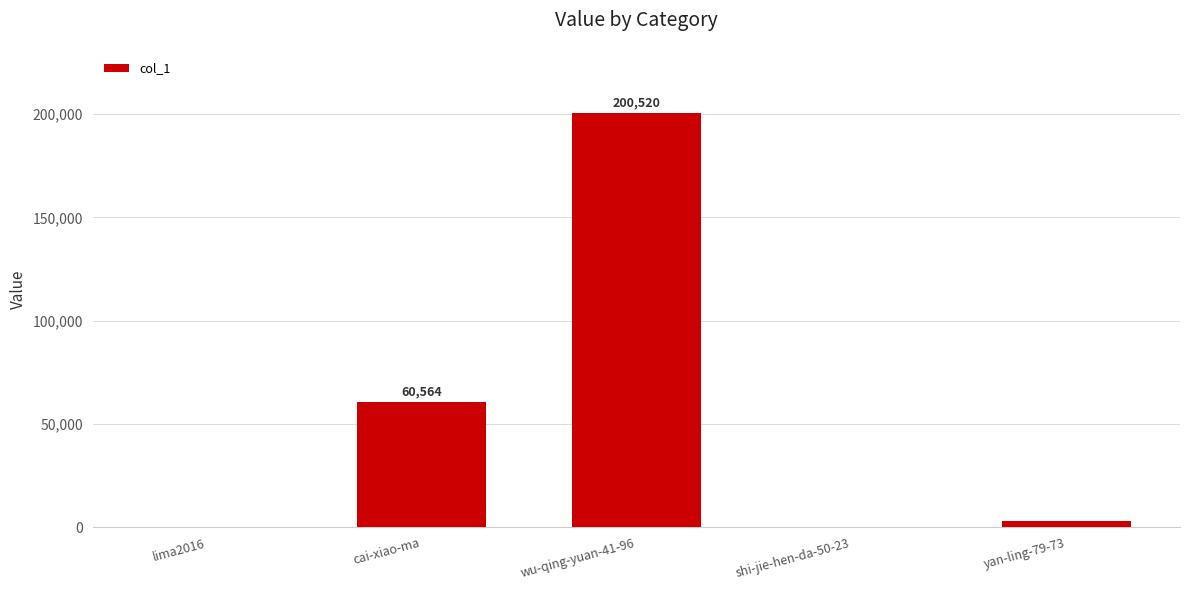

At which label is the value closest to 100269?

cai-xiao-ma